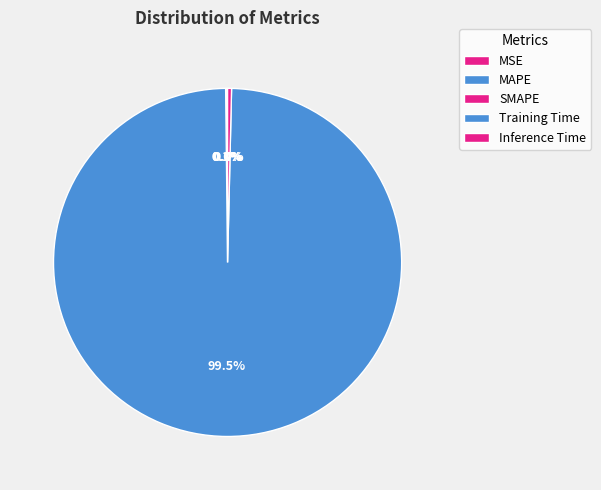

The Inference Time slice represents 0% of the pie. True or false?

True